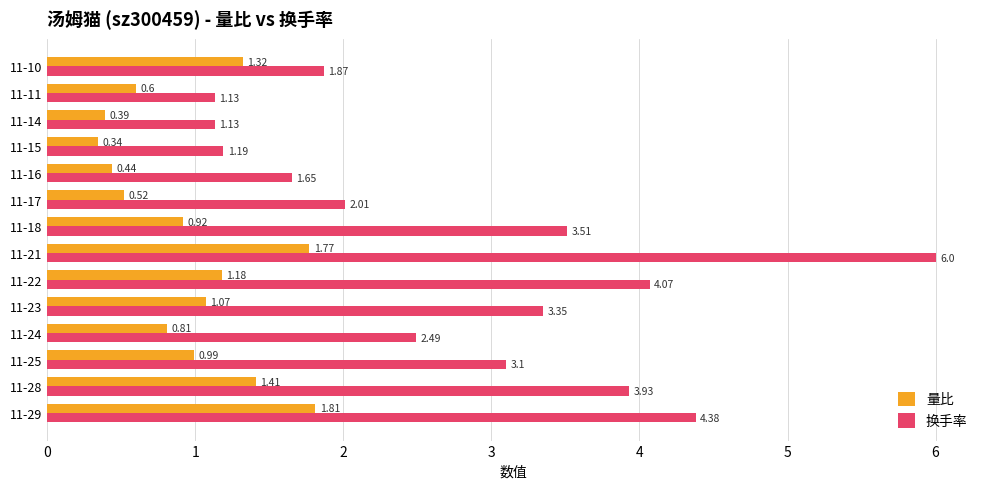

Which series has the largest total across all categories?

换手率